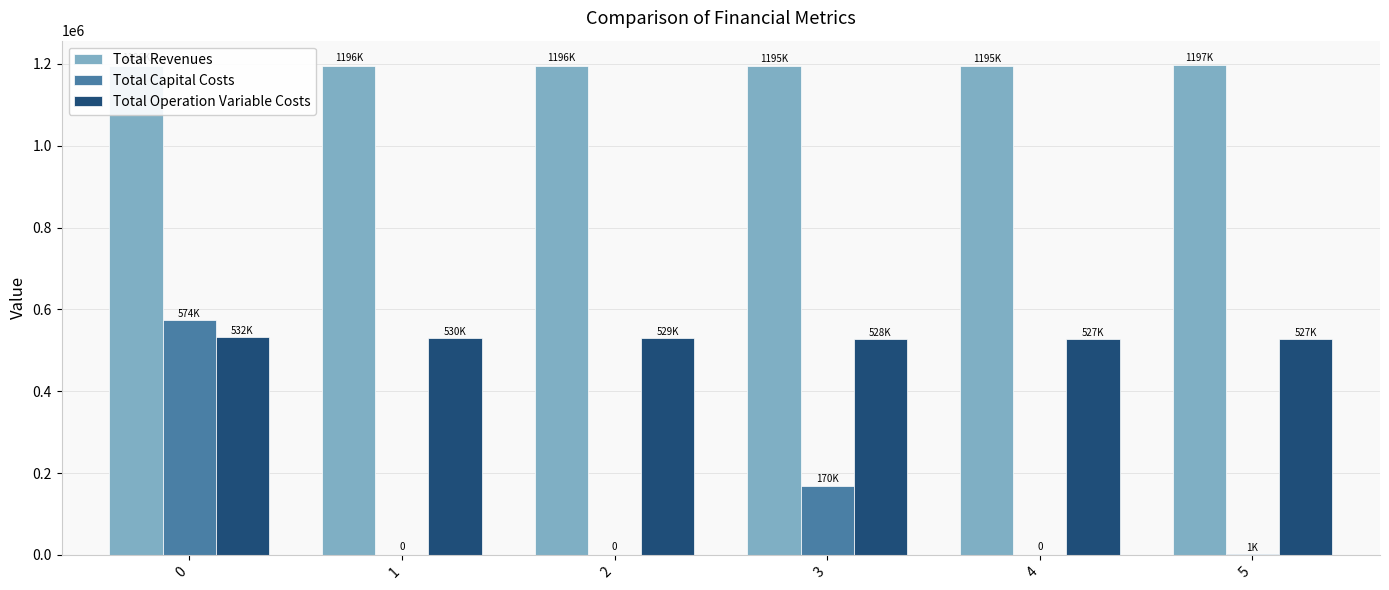

What is the total value across all series at 0?

2301499.3